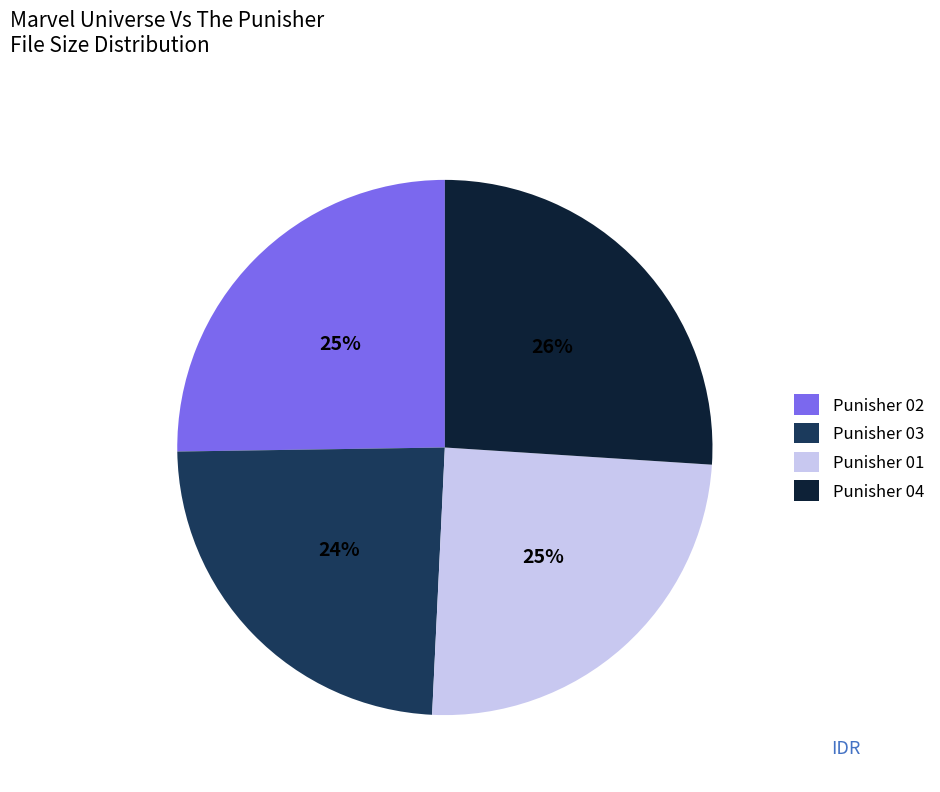

What percentage is the Punisher 03 slice, to the nearest percent?

24%